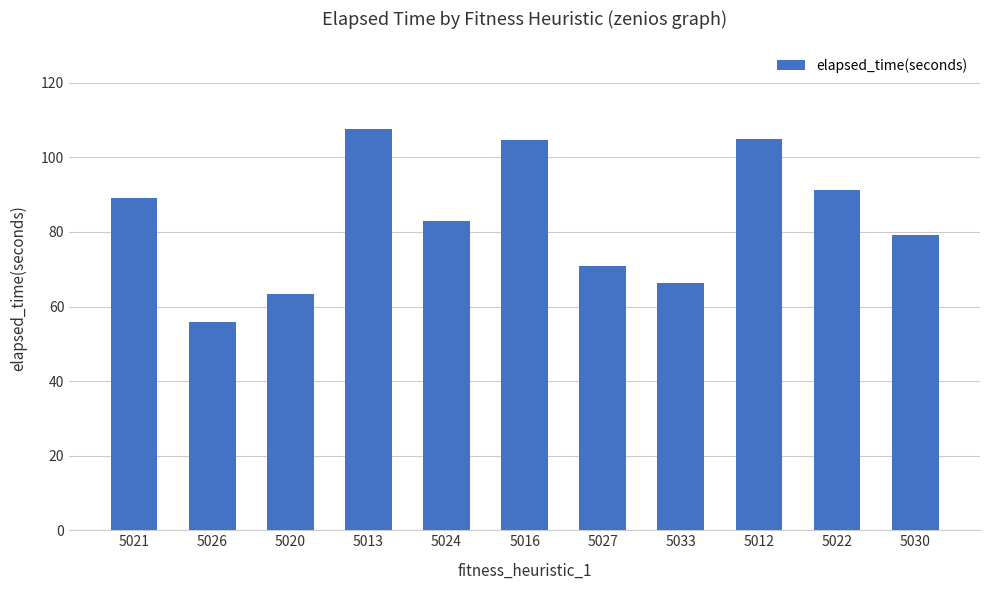

Are the bars grouped side by side (vs. stacked)?

No